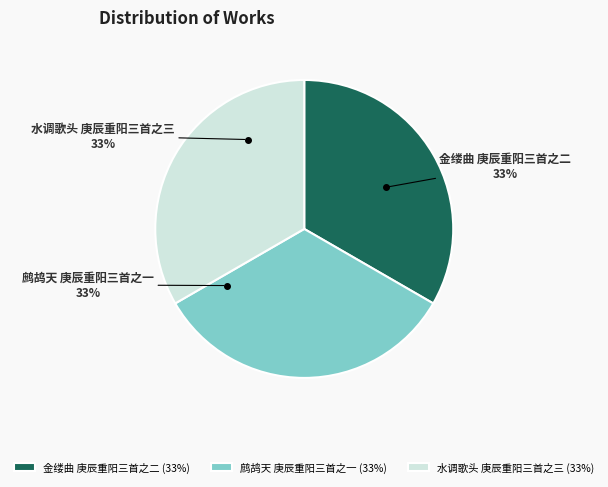

Approximately how many times larger is the value at 水调歌头 庚辰重阳三首之三 compared to 金缕曲 庚辰重阳三首之二?

1.0